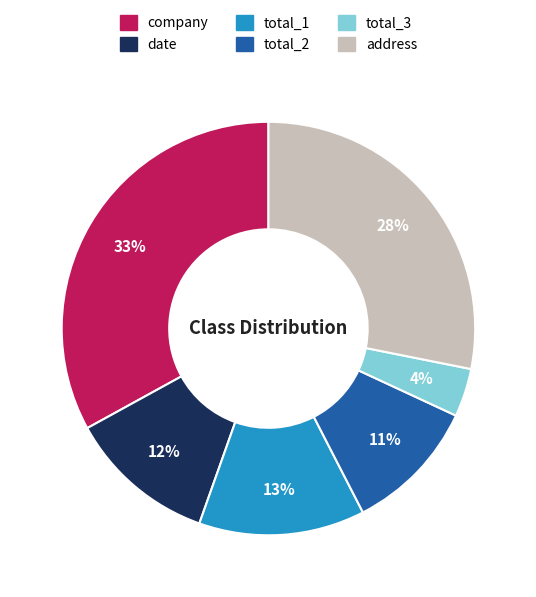

Count the number of slices in the pie.

6